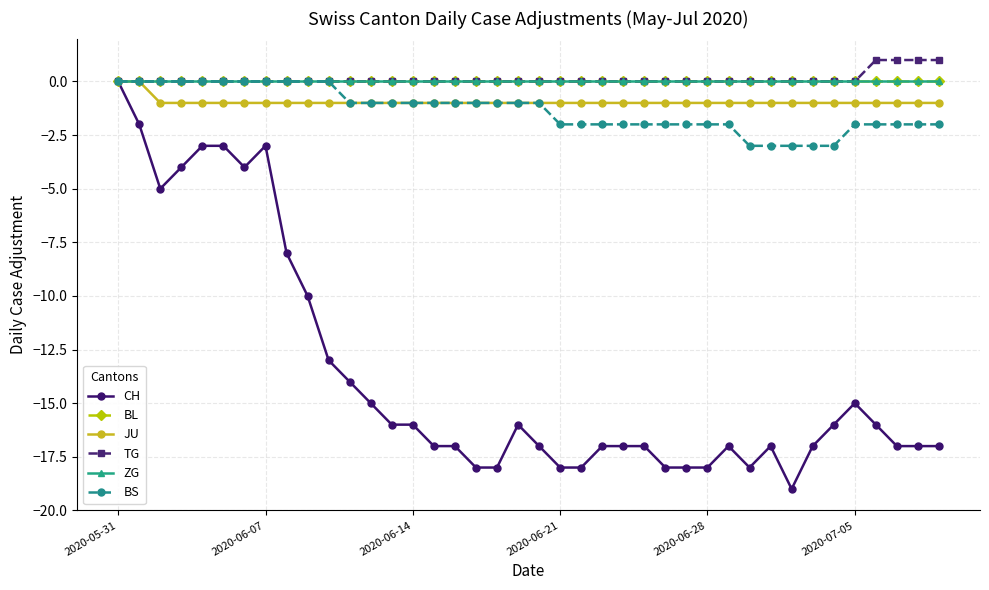

Does the chart have visible grid lines?

Yes